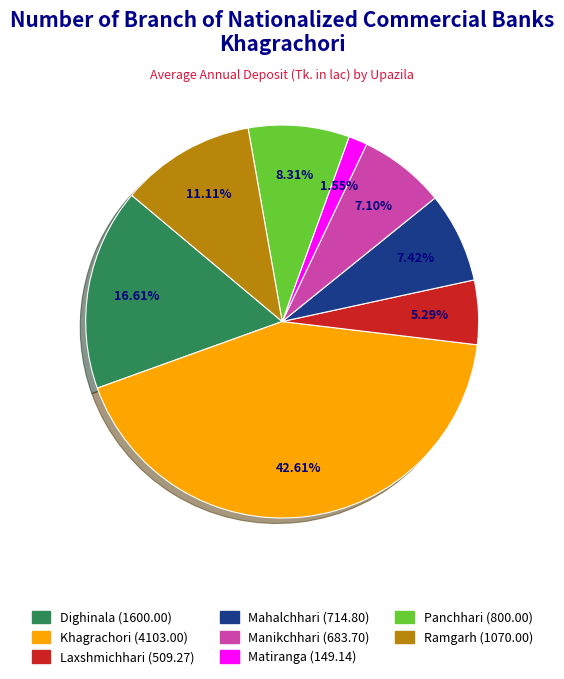

True or false: Mahalchhari accounts for 7% of the total.

True